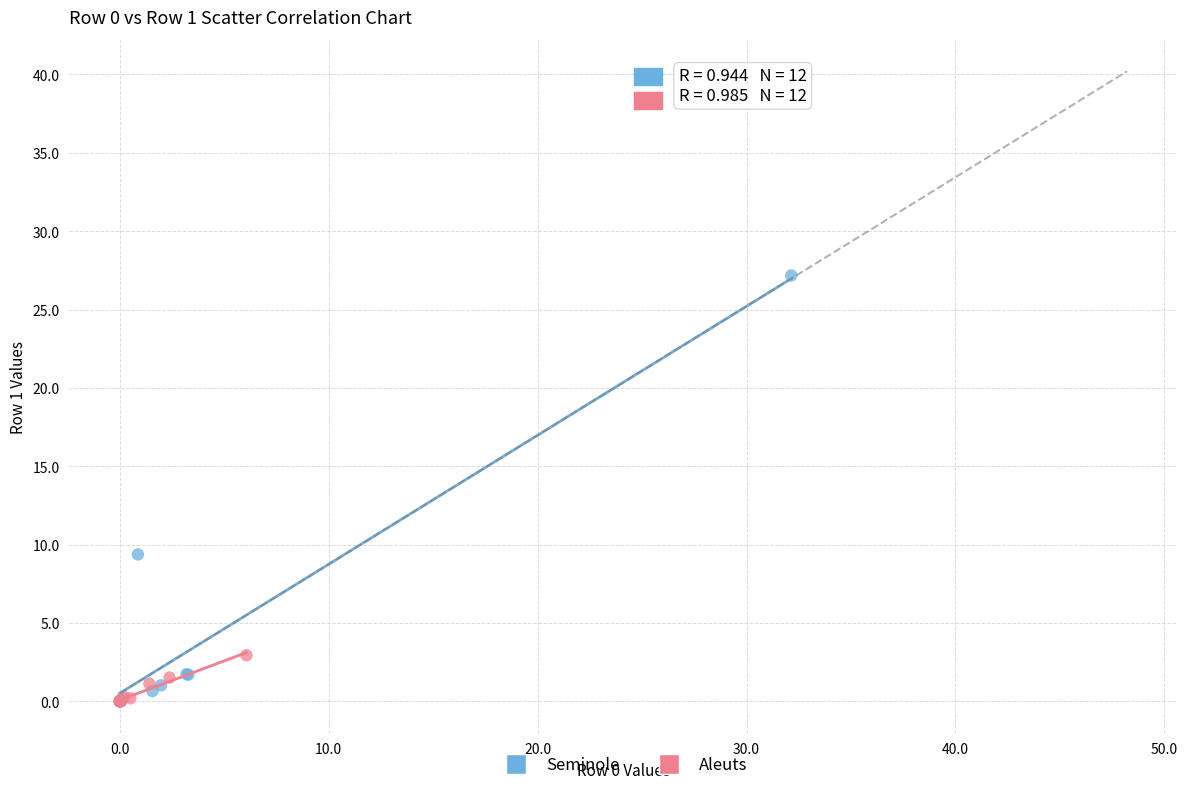

Which series has the widest spread of Y values?

Seminole